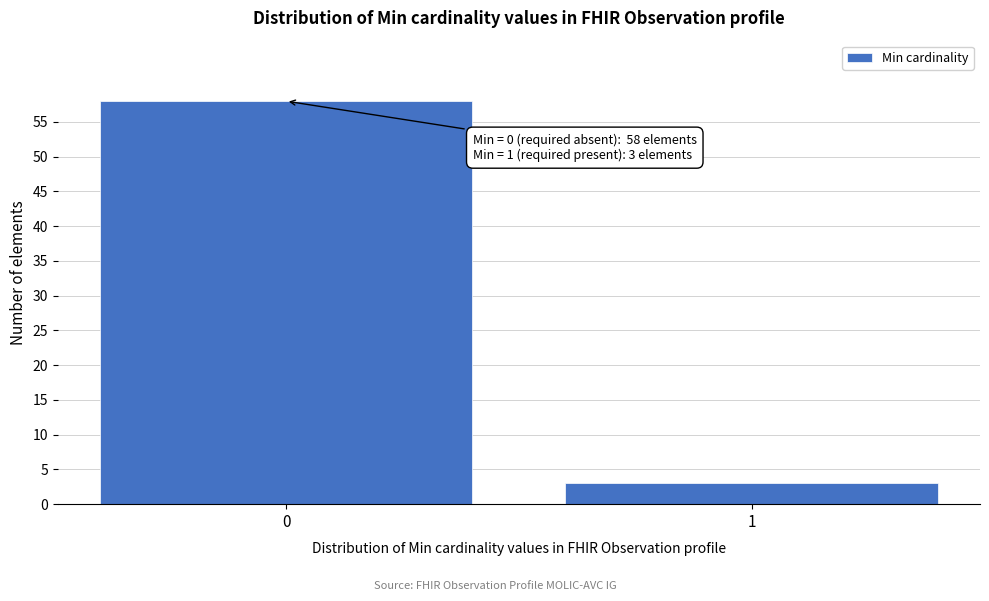

Reading left to right, extract all data points from this chart.

58	3